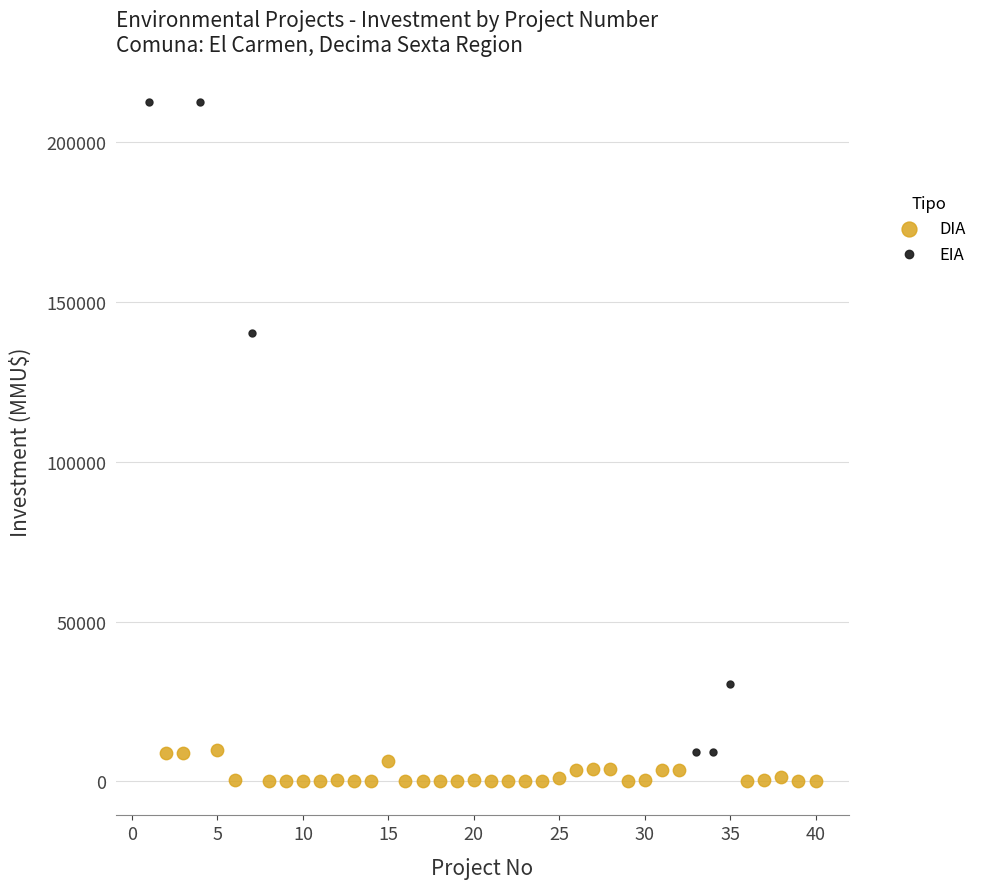

Which series contains the highest Y value?

EIA